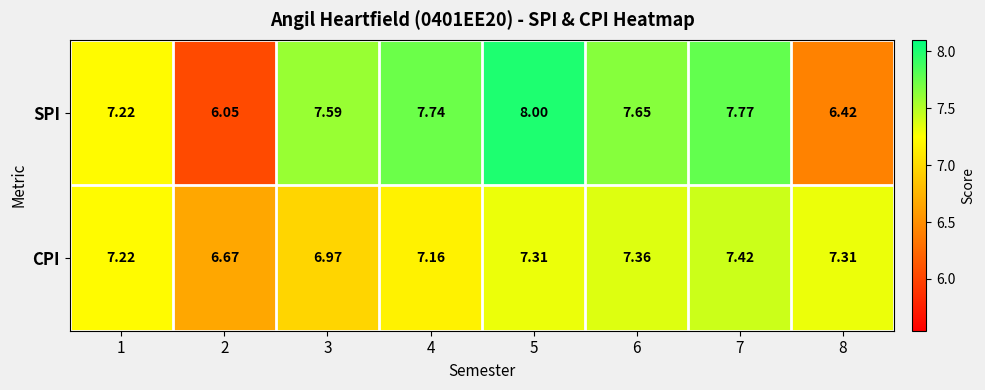

At 2, list the series in order from largest to smallest.

CPI, SPI